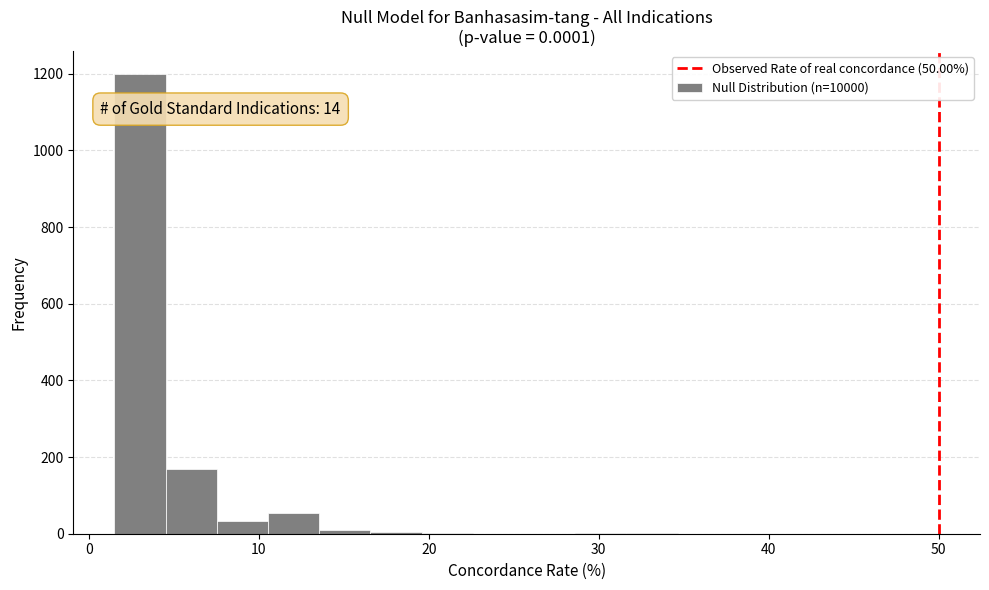

Read against the x-axis, roughly where is the centre of the tallest bar?

3